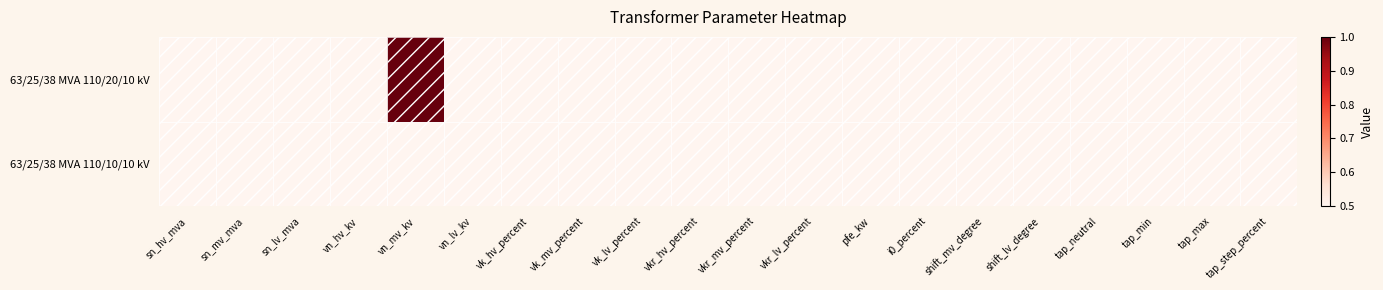

What is the minimum value shown in the chart?

0.5